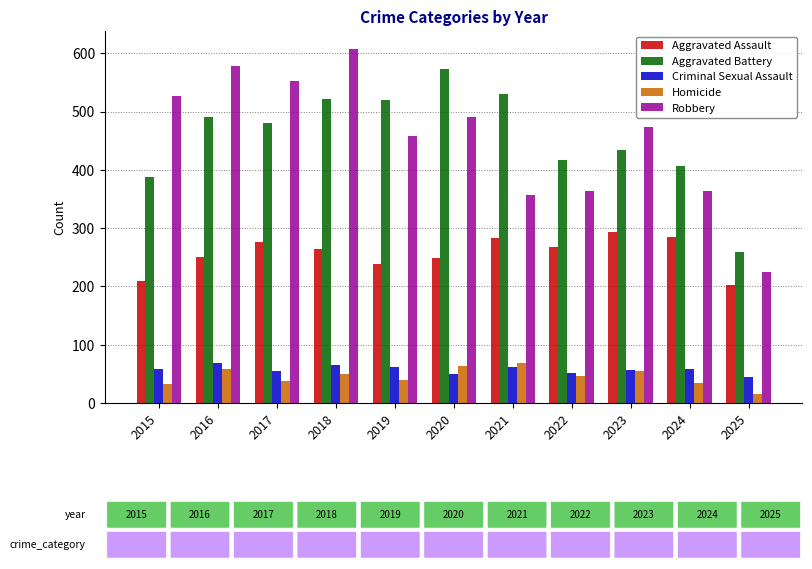

What is the average value of the Robbery series?

454